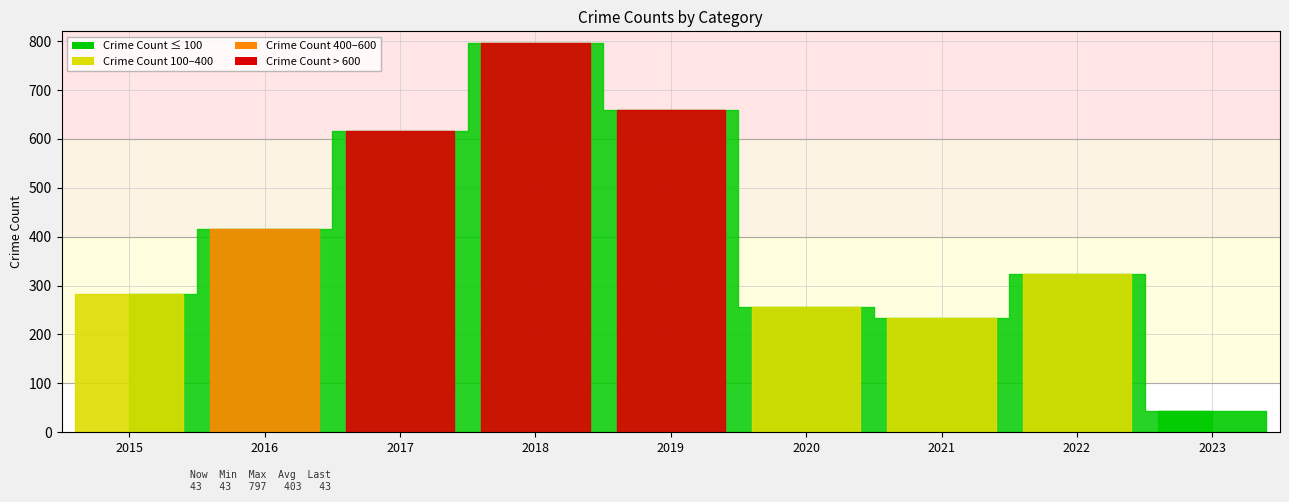

At which category is the sum across all series the highest?

2018